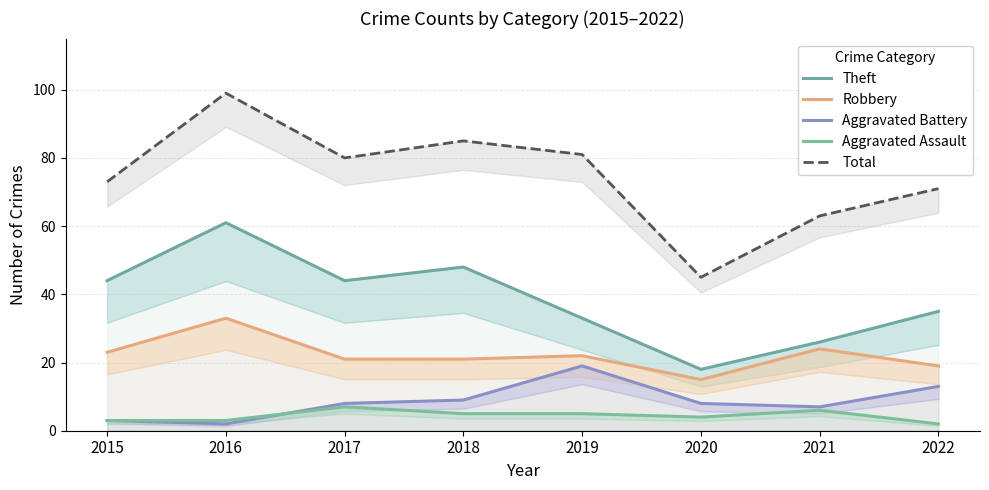

What are all the series names shown in the legend?

Theft, Robbery, Aggravated Battery, Aggravated Assault, Total